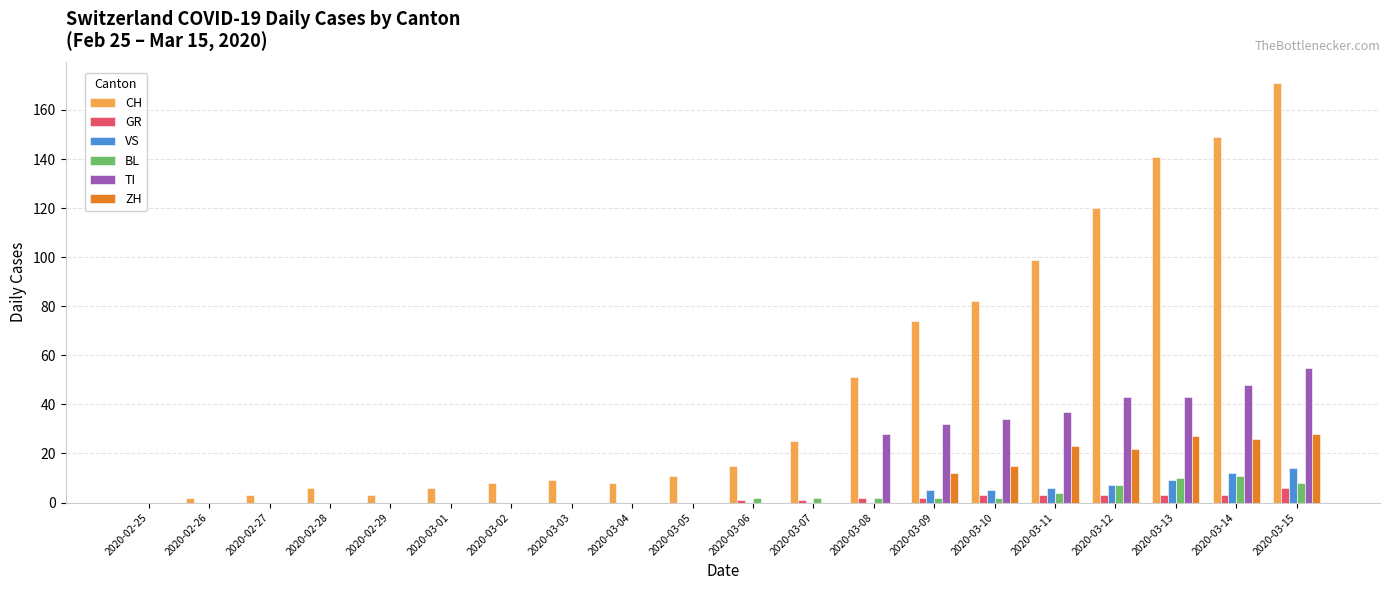

Reading left to right, extract all data points from this chart.

CH: 2020-02-25=0	2020-02-26=2	2020-02-27=3	2020-02-28=6	2020-02-29=3	2020-03-01=6	2020-03-02=8	2020-03-03=9	2020-03-04=8	2020-03-05=11	2020-03-06=15	2020-03-07=25	2020-03-08=51	2020-03-09=74	2020-03-10=82	2020-03-11=99	2020-03-12=120	2020-03-13=141	2020-03-14=149	2020-03-15=171
GR: 2020-02-25=0	2020-02-26=0	2020-02-27=0	2020-02-28=0	2020-02-29=0	2020-03-01=0	2020-03-02=0	2020-03-03=0	2020-03-04=0	2020-03-05=0	2020-03-06=1	2020-03-07=1	2020-03-08=2	2020-03-09=2	2020-03-10=3	2020-03-11=3	2020-03-12=3	2020-03-13=3	2020-03-14=3	2020-03-15=6
VS: 2020-02-25=0	2020-02-26=0	2020-02-27=0	2020-02-28=0	2020-02-29=0	2020-03-01=0	2020-03-02=0	2020-03-03=0	2020-03-04=0	2020-03-05=0	2020-03-06=0	2020-03-07=0	2020-03-08=0	2020-03-09=5	2020-03-10=5	2020-03-11=6	2020-03-12=7	2020-03-13=9	2020-03-14=12	2020-03-15=14
BL: 2020-02-25=0	2020-02-26=0	2020-02-27=0	2020-02-28=0	2020-02-29=0	2020-03-01=0	2020-03-02=0	2020-03-03=0	2020-03-04=0	2020-03-05=0	2020-03-06=2	2020-03-07=2	2020-03-08=2	2020-03-09=2	2020-03-10=2	2020-03-11=4	2020-03-12=7	2020-03-13=10	2020-03-14=11	2020-03-15=8
TI: 2020-02-25=0	2020-02-26=0	2020-02-27=0	2020-02-28=0	2020-02-29=0	2020-03-01=0	2020-03-02=0	2020-03-03=0	2020-03-04=0	2020-03-05=0	2020-03-06=0	2020-03-07=0	2020-03-08=28	2020-03-09=32	2020-03-10=34	2020-03-11=37	2020-03-12=43	2020-03-13=43	2020-03-14=48	2020-03-15=55
ZH: 2020-02-25=0	2020-02-26=0	2020-02-27=0	2020-02-28=0	2020-02-29=0	2020-03-01=0	2020-03-02=0	2020-03-03=0	2020-03-04=0	2020-03-05=0	2020-03-06=0	2020-03-07=0	2020-03-08=0	2020-03-09=12	2020-03-10=15	2020-03-11=23	2020-03-12=22	2020-03-13=27	2020-03-14=26	2020-03-15=28